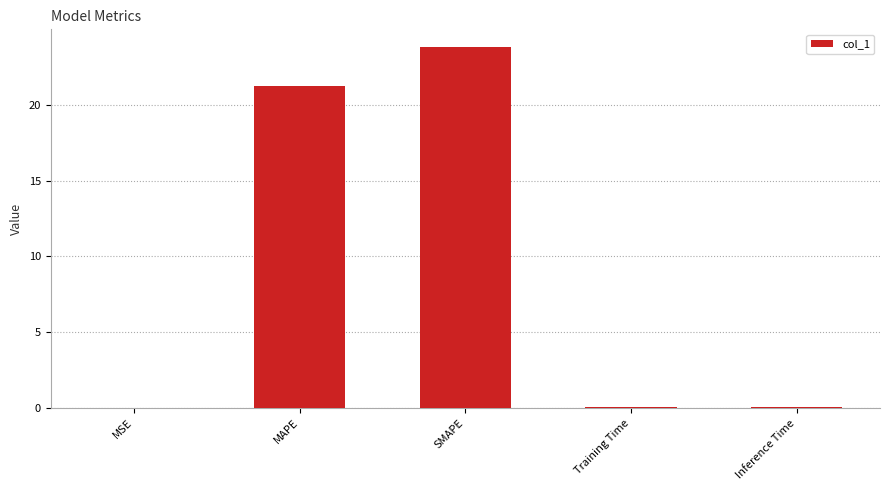

Where is the data nearest to the value 11?

MAPE